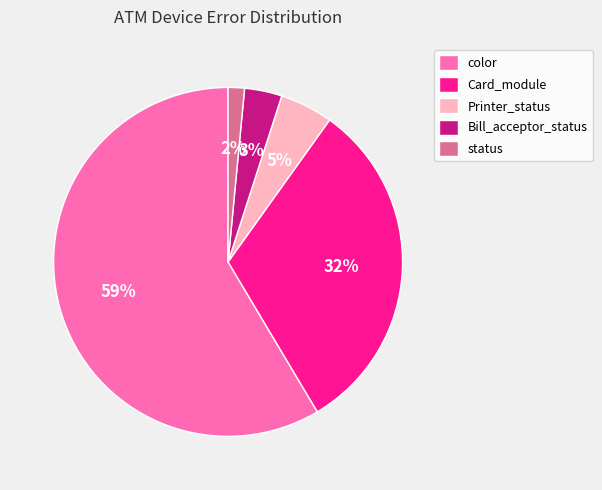

Does any single category account for the majority?

Yes